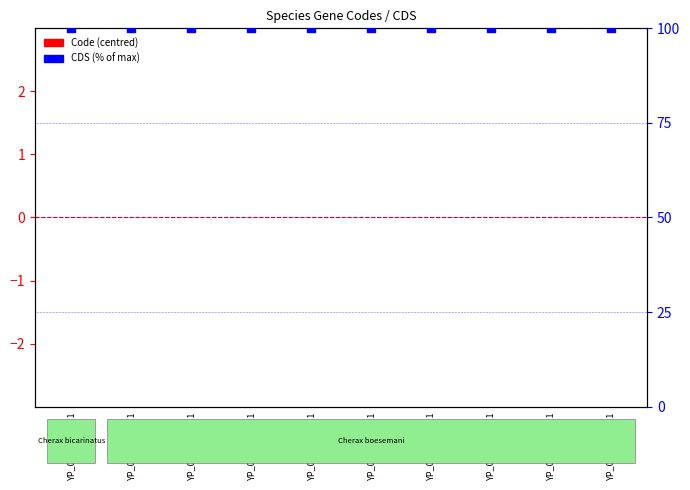

At how many categories does at least one series exceed 43?

10